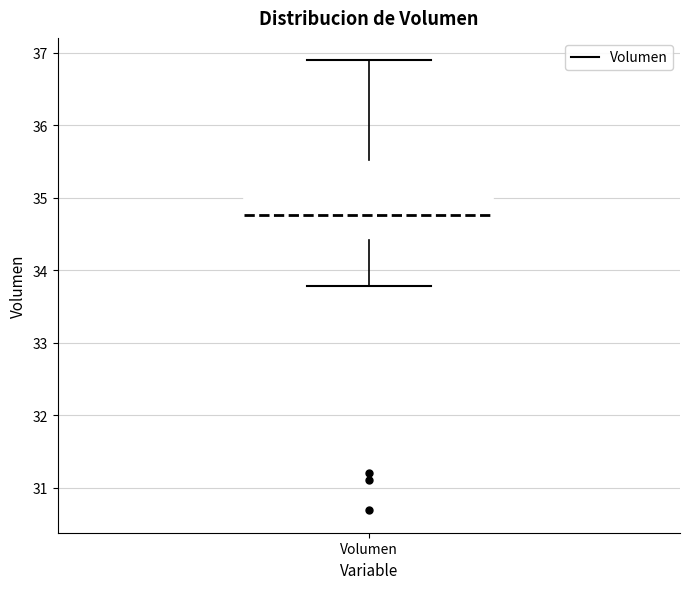

Transcribe this box plot: give where the median line is, the range the box spans, and where the two whiskers end, as read against the y-axis. The values are not printed on the chart, so give them approximately, as read against the axis.

median 34.8, box 34.4 to 35.5, whiskers 33.8 to 36.9